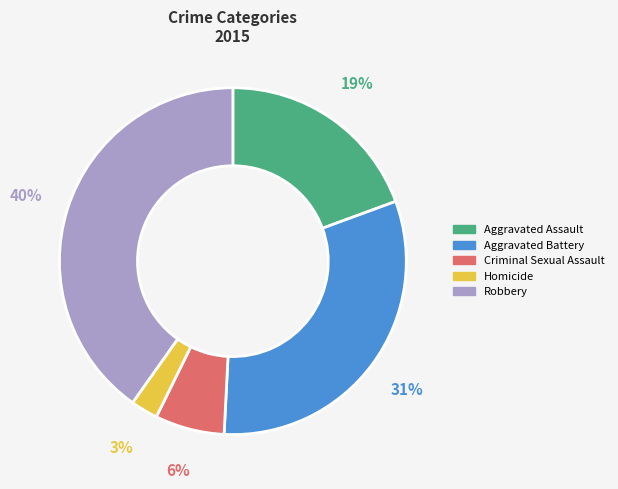

What percentage is the Homicide slice, to the nearest percent?

3%